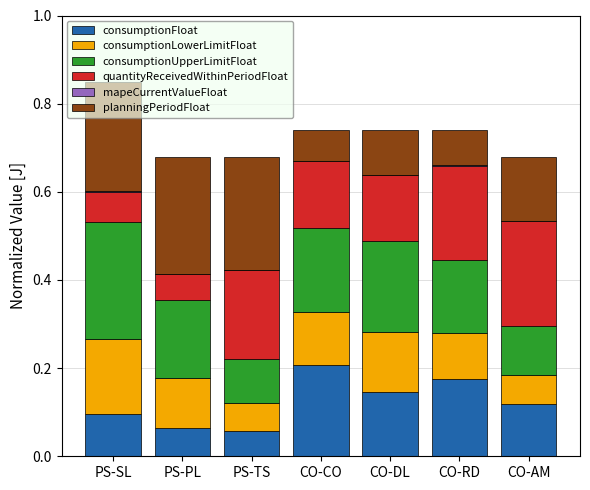

Does the chart contain stacked bars?

Yes